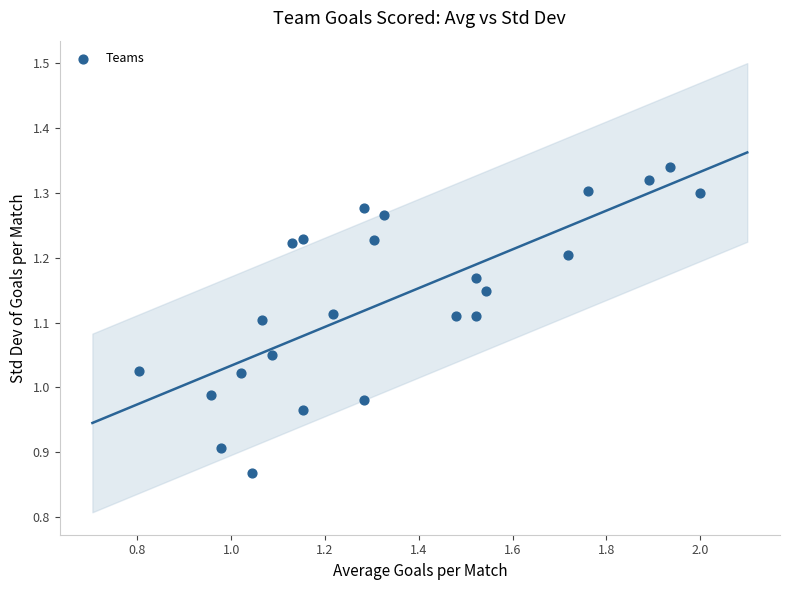

What is the range of Y values (max minus min)?

0.5